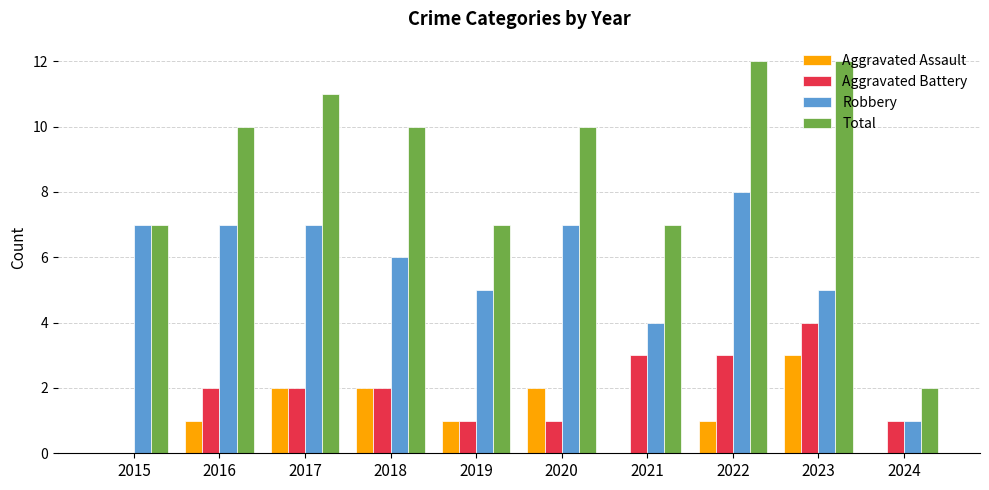

What is the sum of all Aggravated Assault values?

12